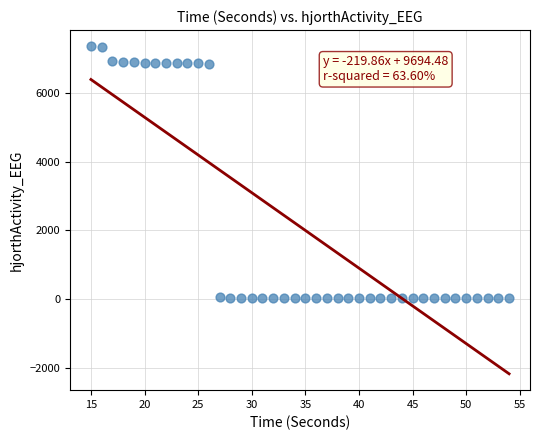

What is the range of X values (max minus min)?

39.0